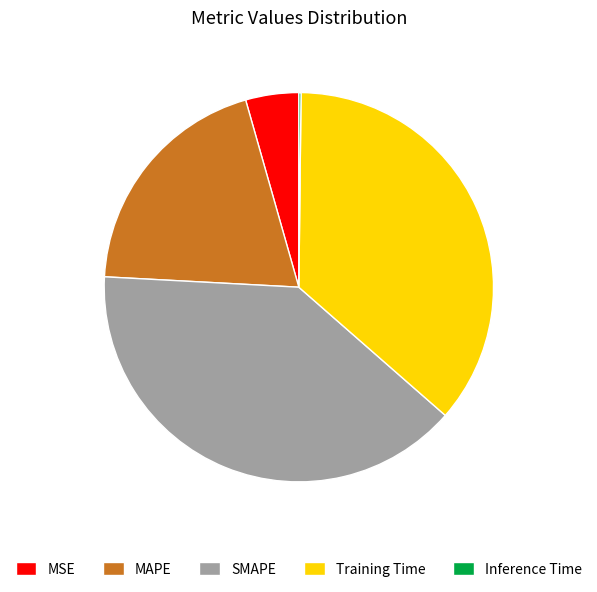

The SMAPE slice represents 51% of the pie. True or false?

False